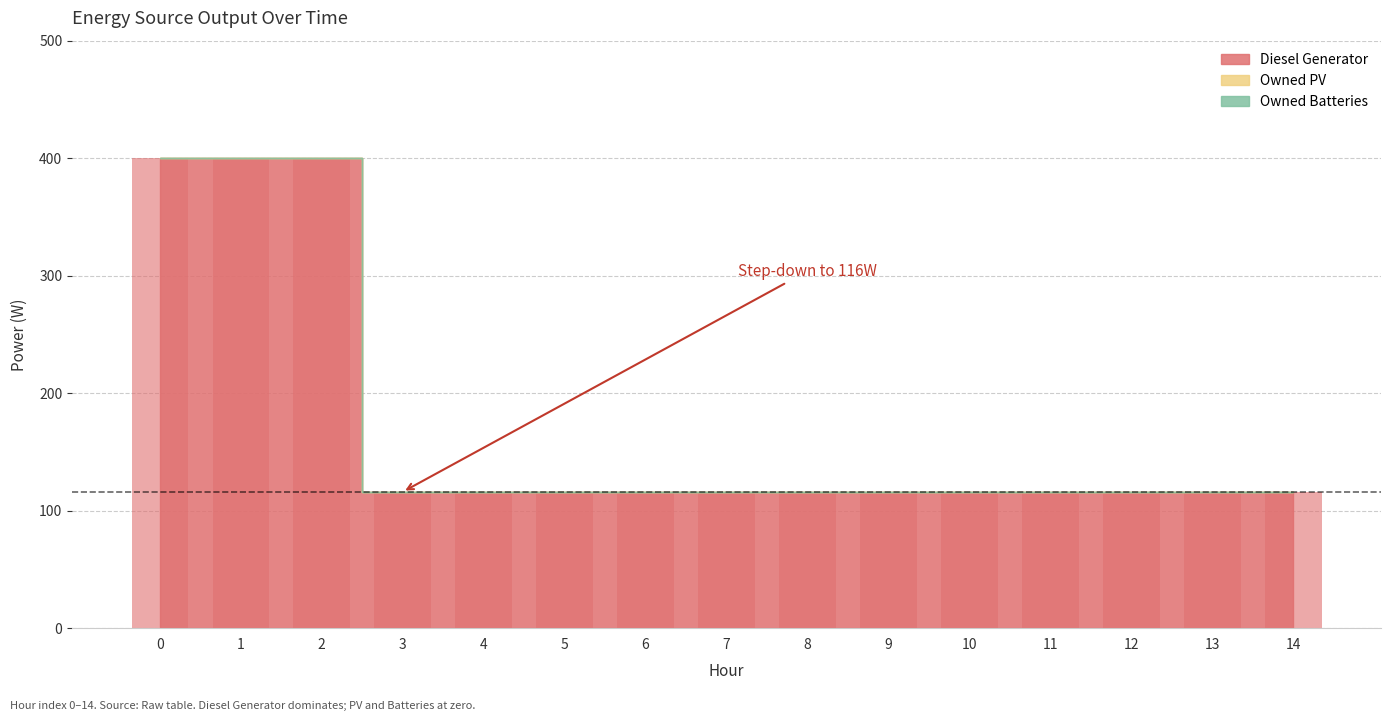

Are the bars grouped side by side (vs. stacked)?

Yes